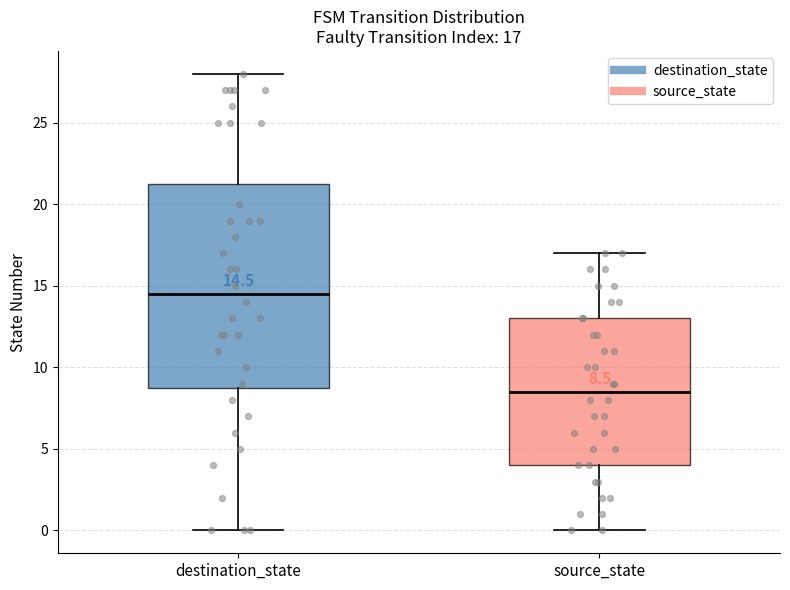

Which box's median line is the lowest?

source_state